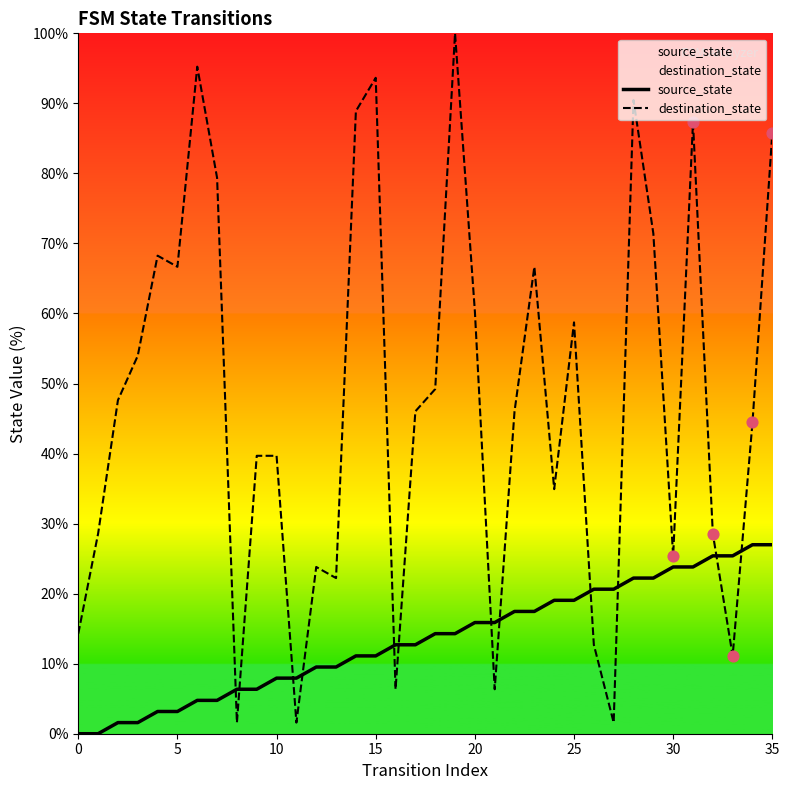

What are all the series names shown in the legend?

source_state, destination_state